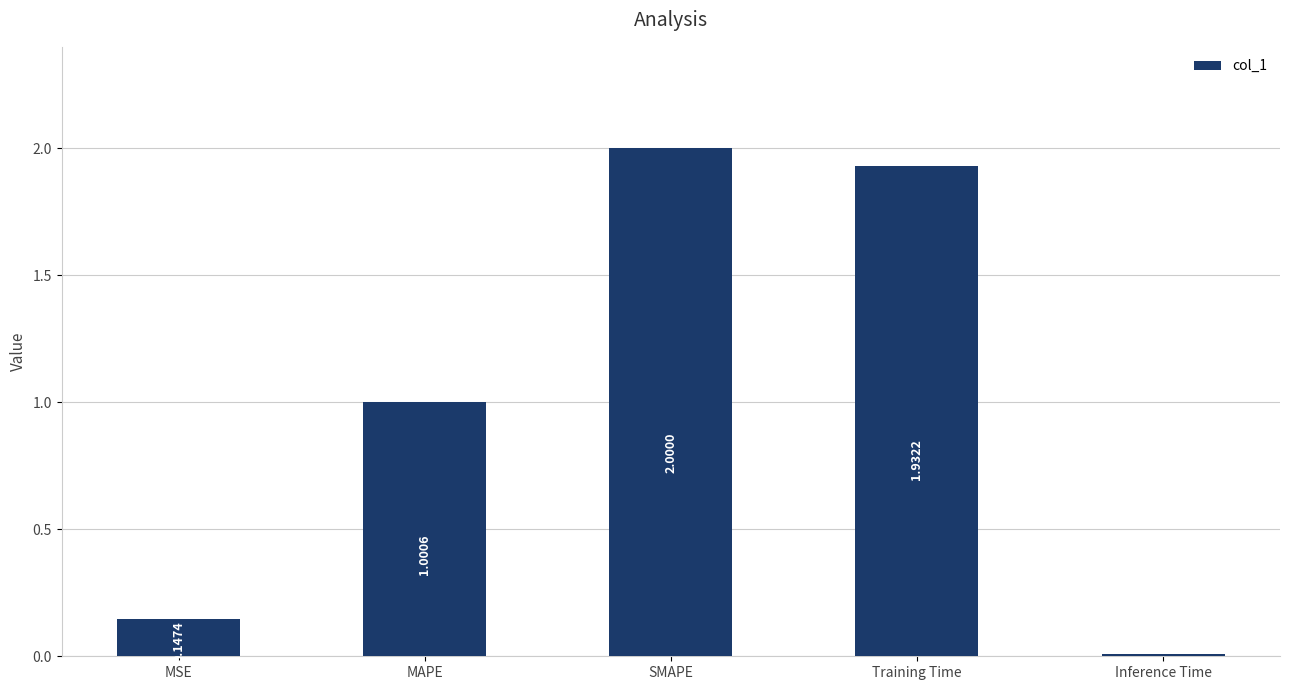

Does the chart contain stacked bars?

No